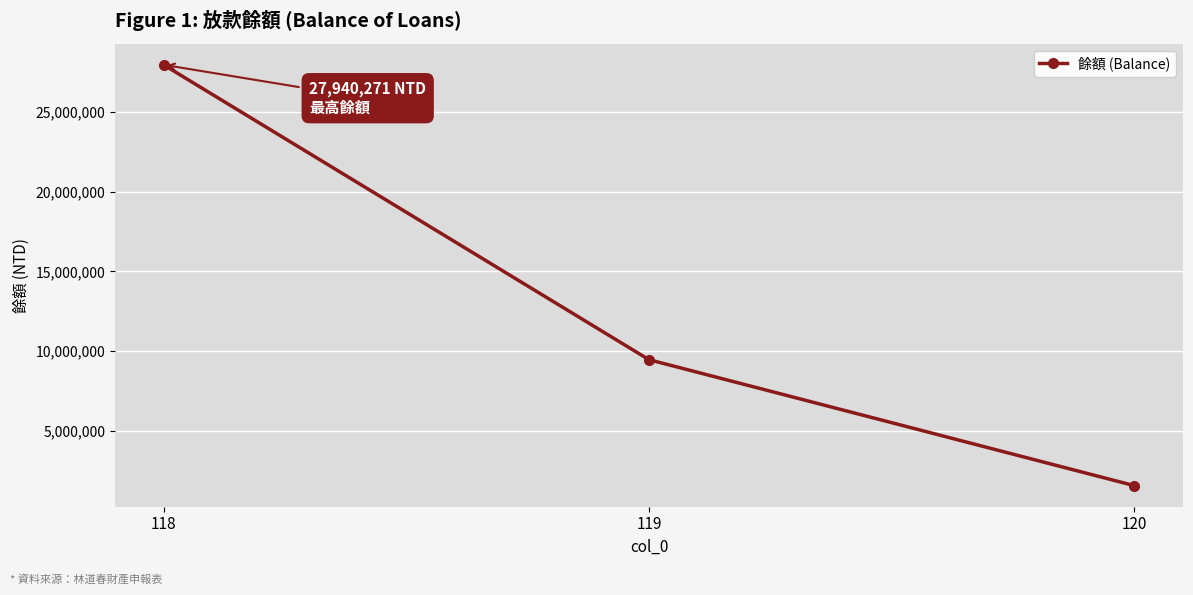

What value does the data have at 119, to the nearest 50?

9470100